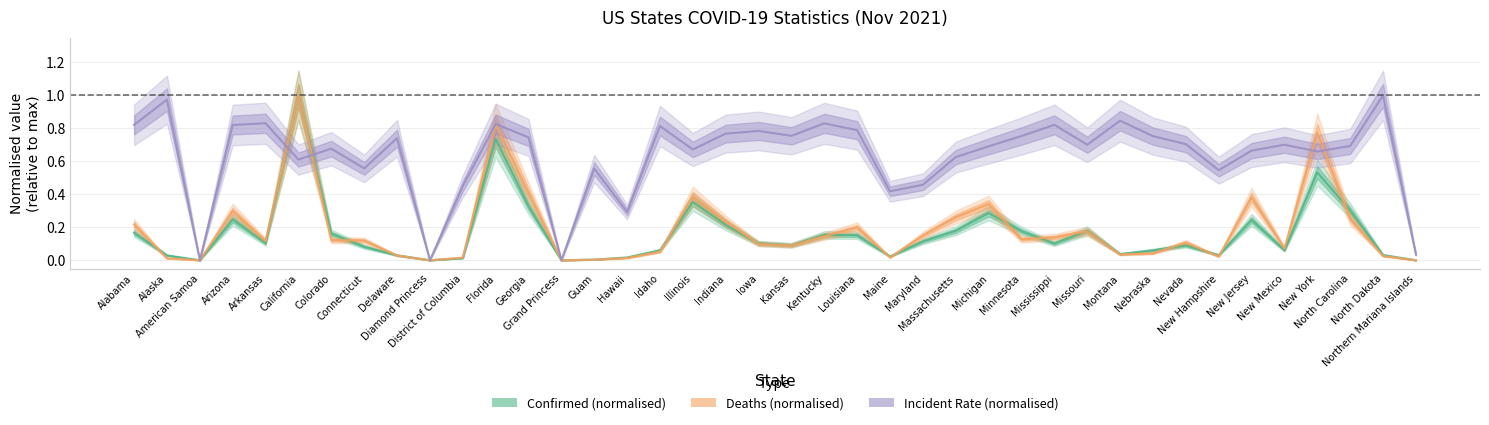

What is the difference between the Incident_Rate values at Kentucky and Indiana?

0.1